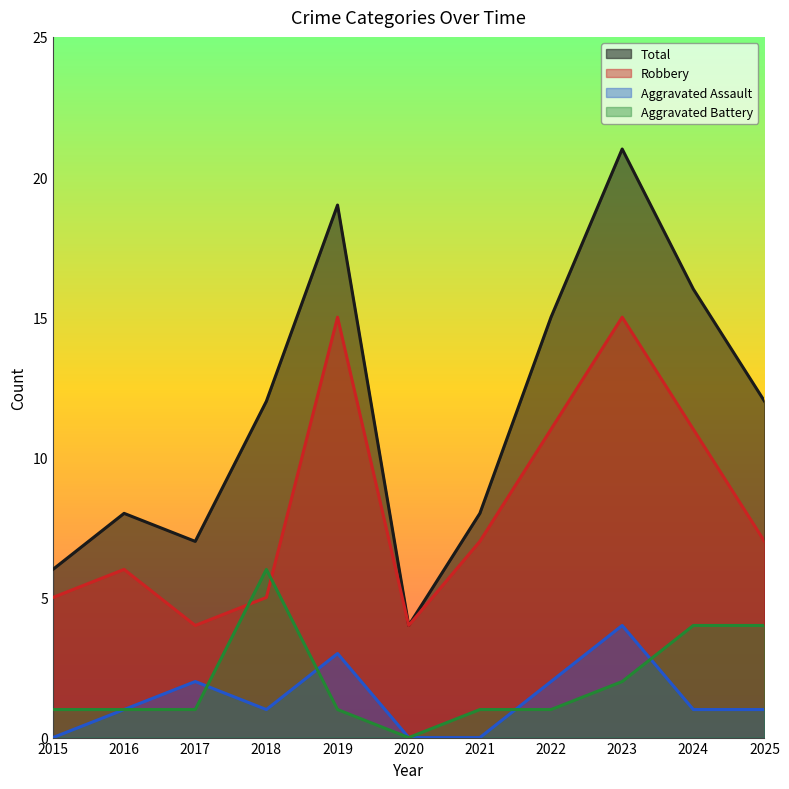

Which has a higher value, 2025 or 2021?

2025